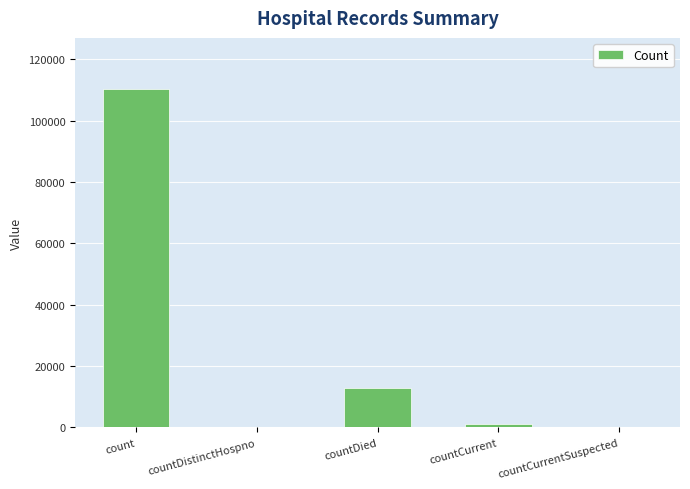

Reading left to right, list all the values displayed in this chart.

110440	0	12982	1130	0